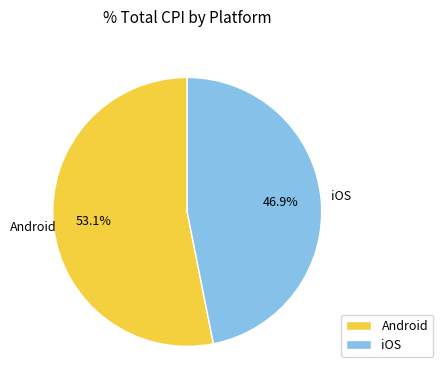

Which slice represents more than half of the pie?

Android